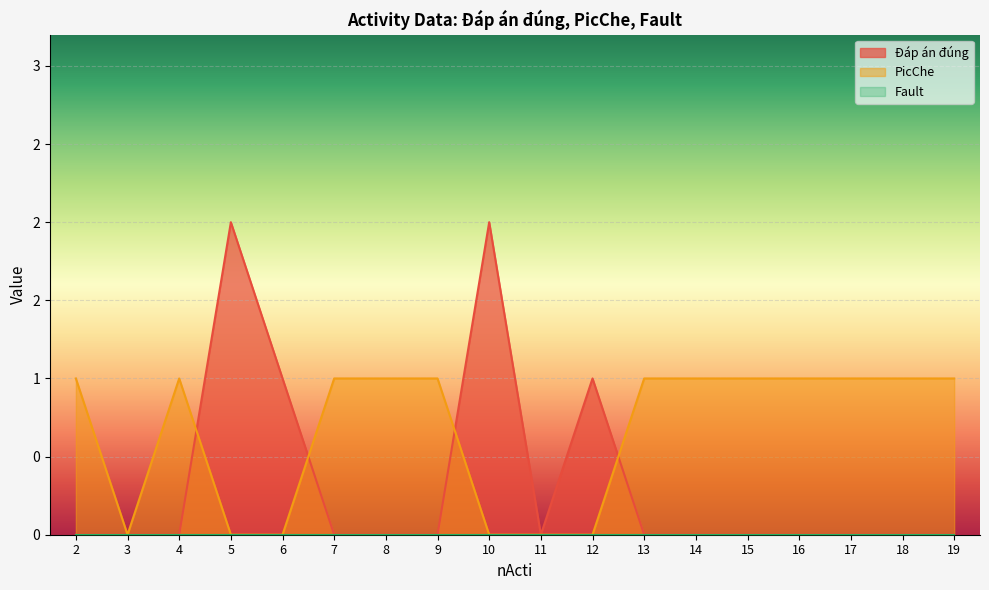

Between 12 and 4, which is larger?

12